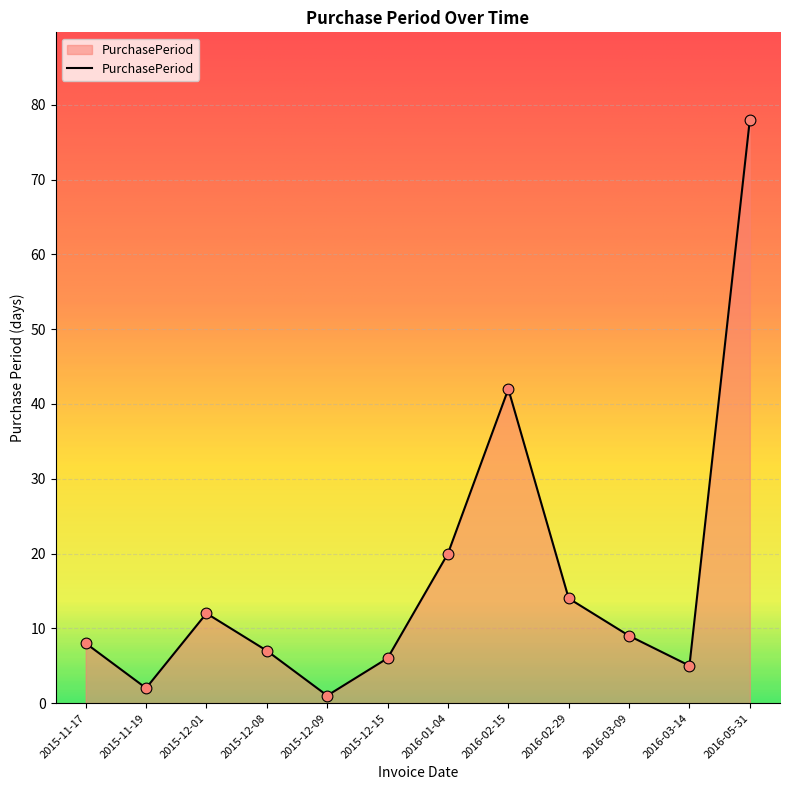

Approximately how many times larger is the value at 2015-11-19 compared to 2016-03-09?

0.2